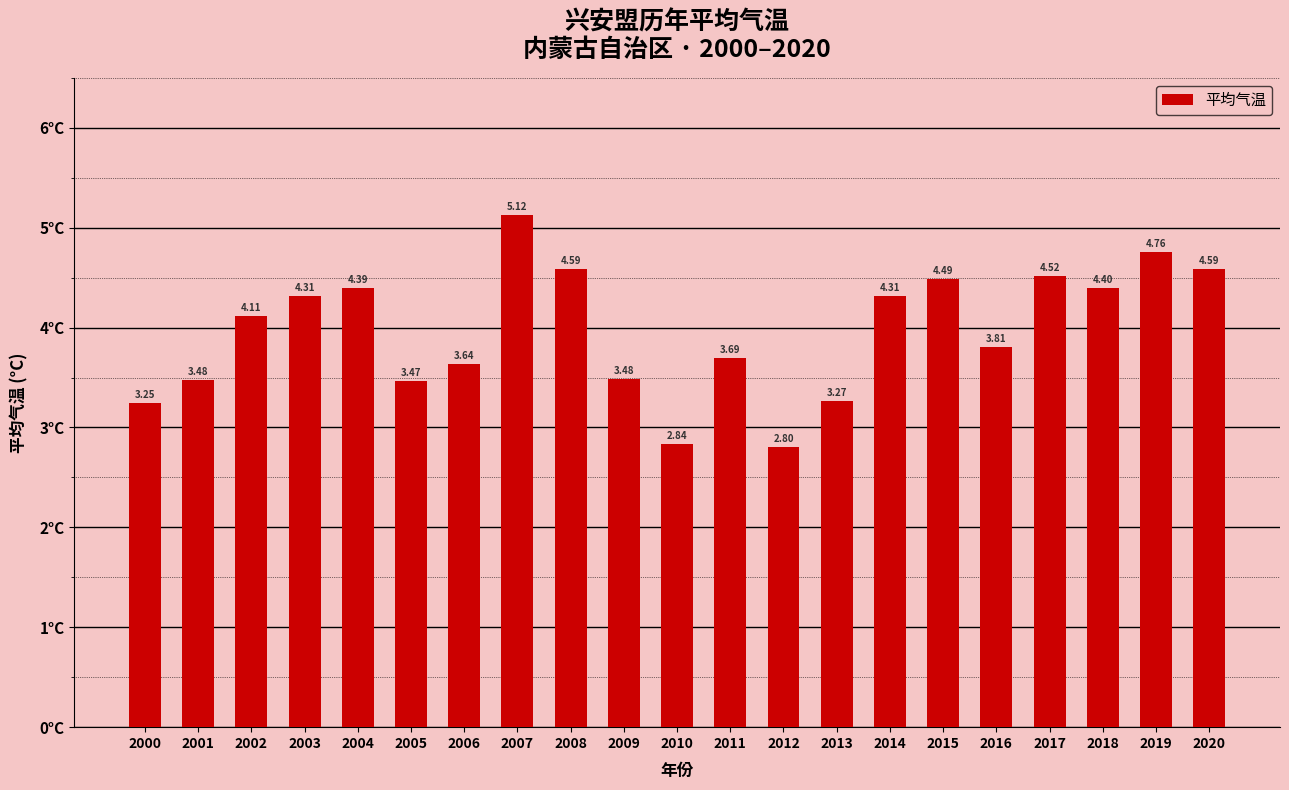

Which category has the highest value across all series?

2007